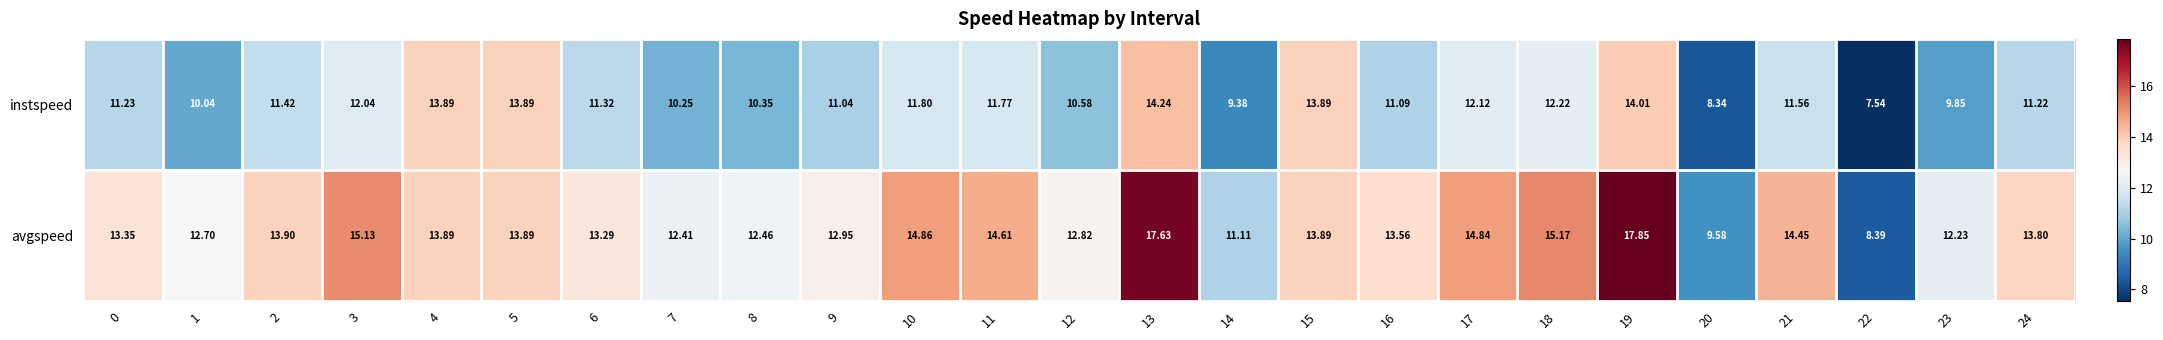

Between 14 and 21, which series saw the biggest shift?

avgspeed